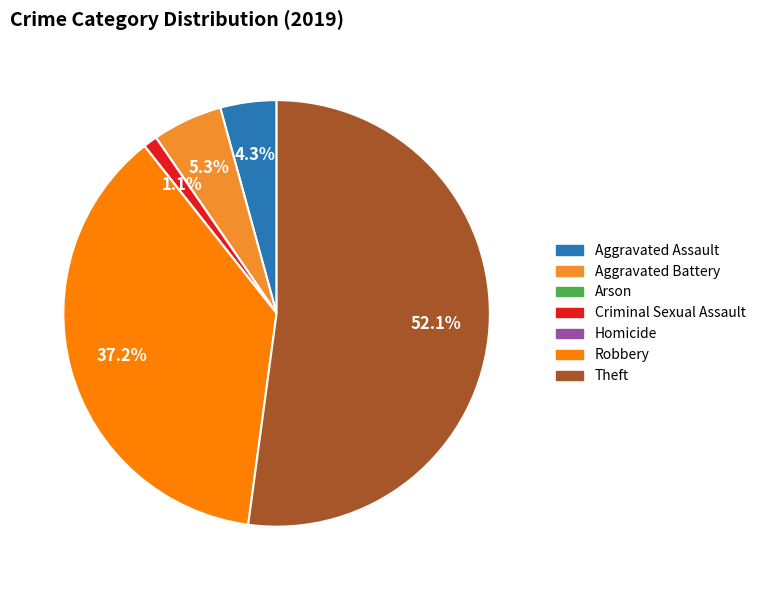

Which slice is the largest?

Theft